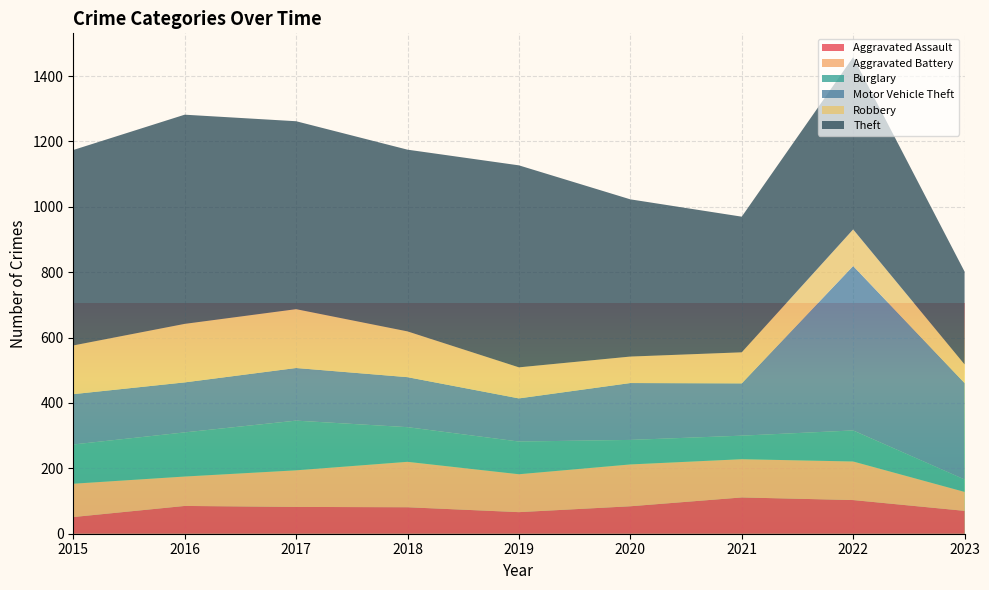

Reading left to right, extract all data points from this chart.

Aggravated Assault: 51	85	82	81	66	84	111	103	70
Aggravated Battery: 102	90	112	139	116	128	117	118	58
Burglary: 120	135	152	106	100	75	72	95	38
Motor Vehicle Theft: 154	153	161	153	132	174	160	503	295
Robbery: 149	179	180	140	95	81	95	112	57
Theft: 598	640	575	556	618	481	415	527	284